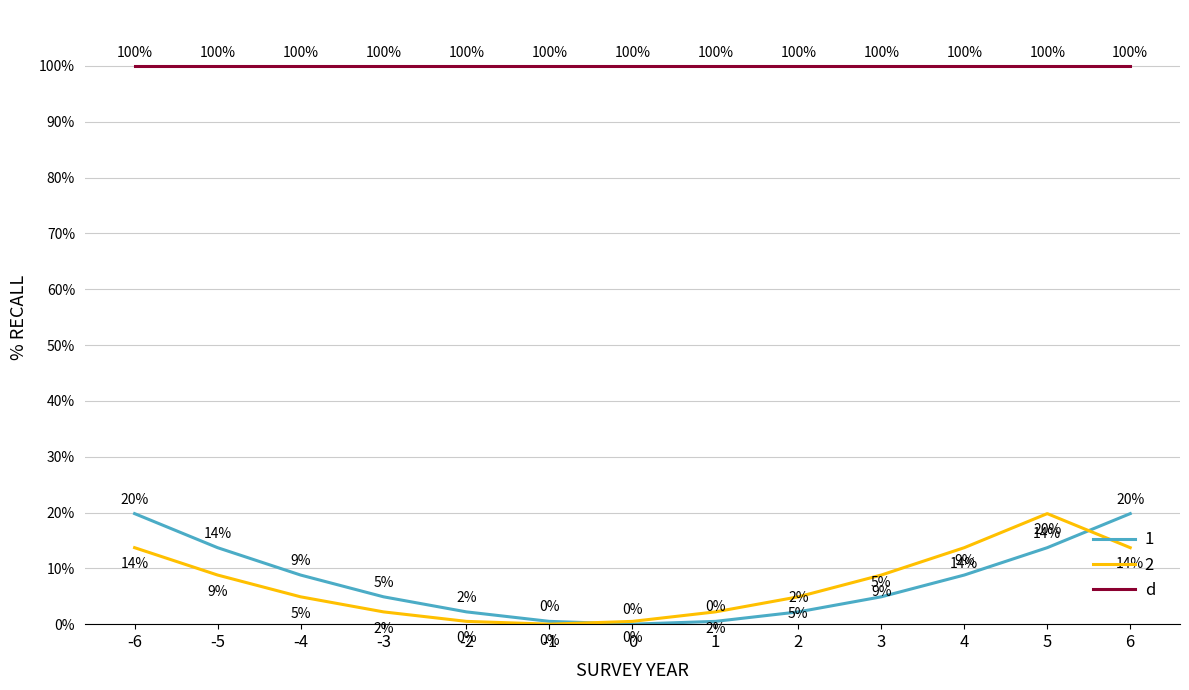

Where does the 2 series first go above 4?

-6